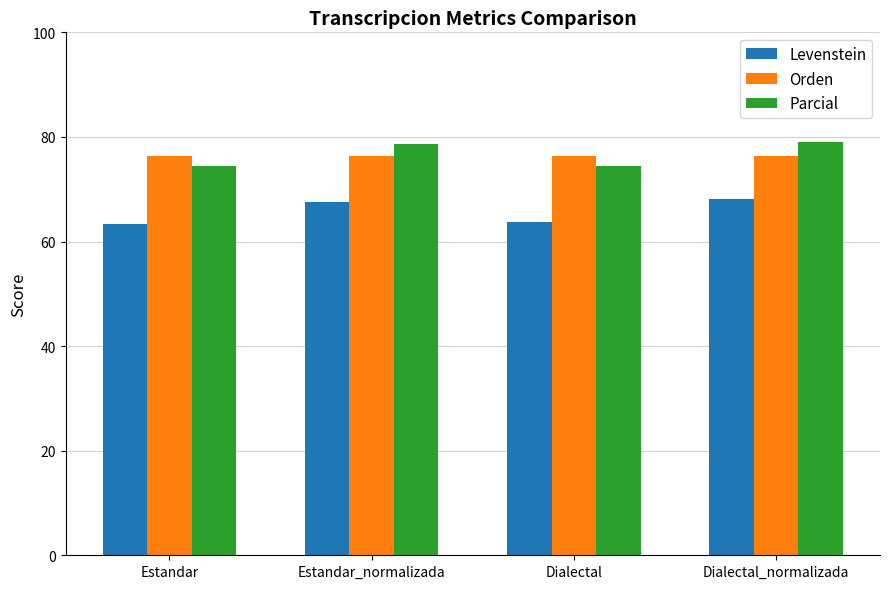

What is the total value across all series at Dialectal_normalizada?

223.6